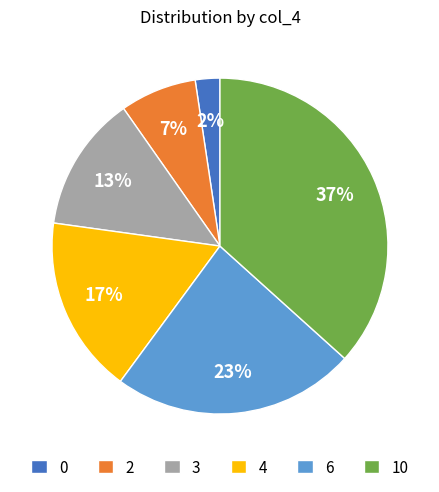

To the nearest percent, what is the difference between the 0 and 3 slice percentages?

11%